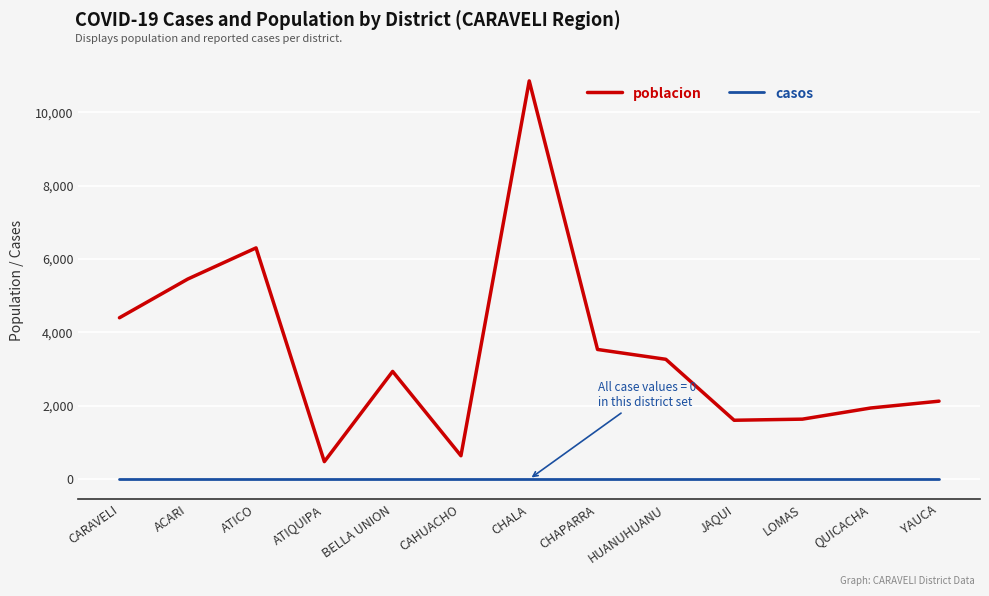

What position from the right is BELLA UNION?

9